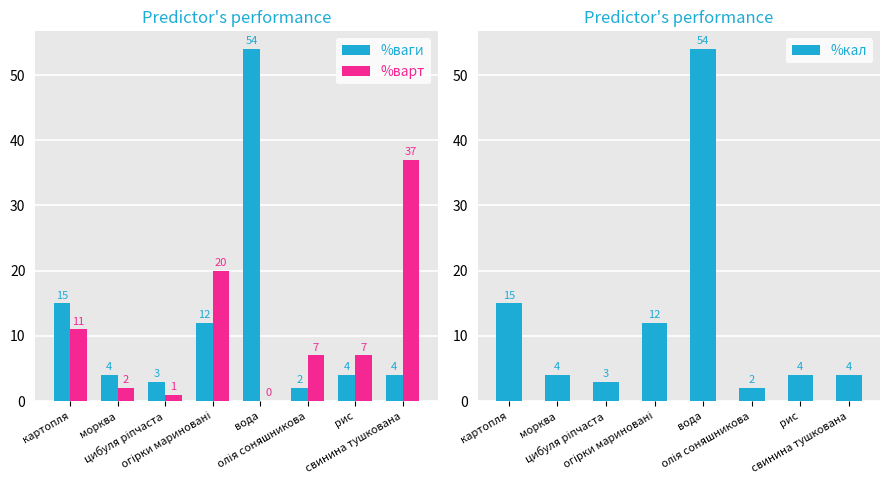

Does the chart contain any negative values?

No